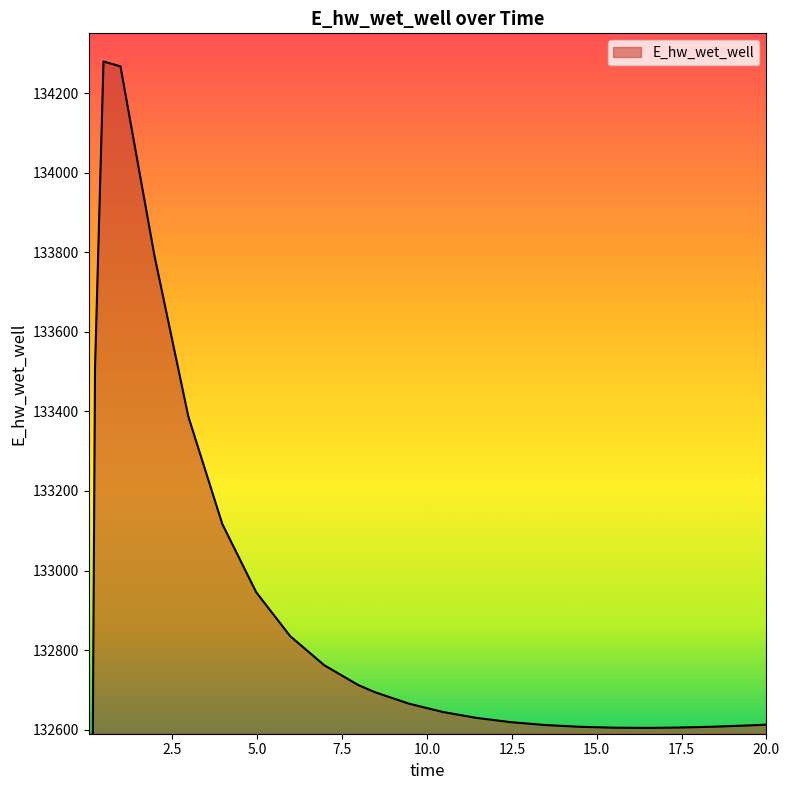

How many data points are above 132644?

13